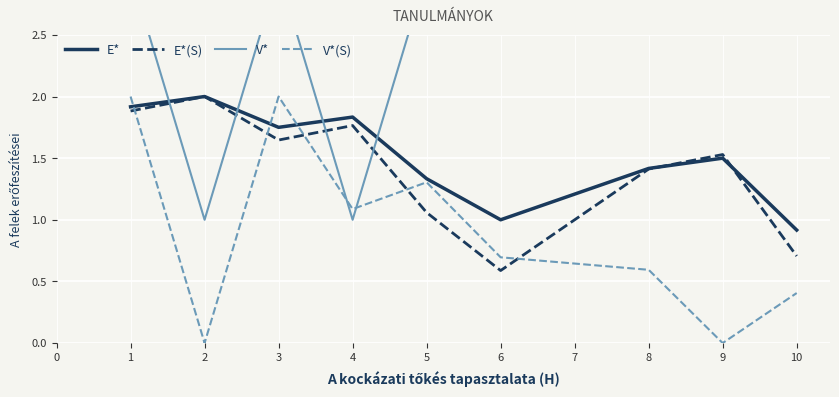

Is the value of E*(S) at 9 greater than the value of V*(S) at 9?

Yes